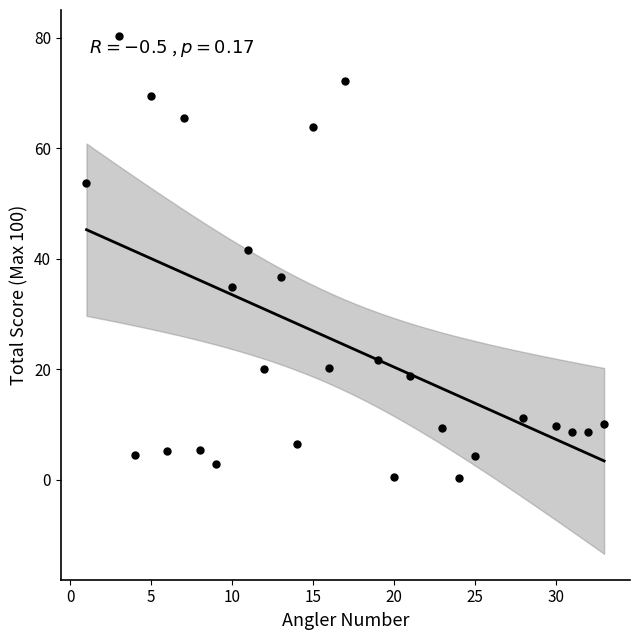

What Y value in the scatter plot is closest to 40?

41.6